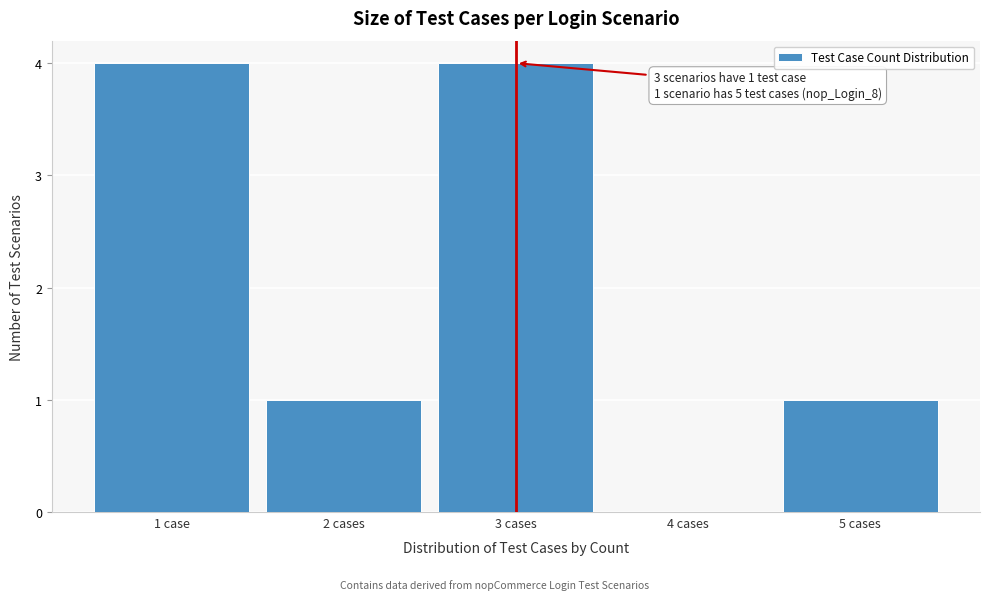

Reading left to right, transcribe all the data shown in this chart.

1 case=4	2 cases=1	3 cases=4	4 cases=0	5 cases=1